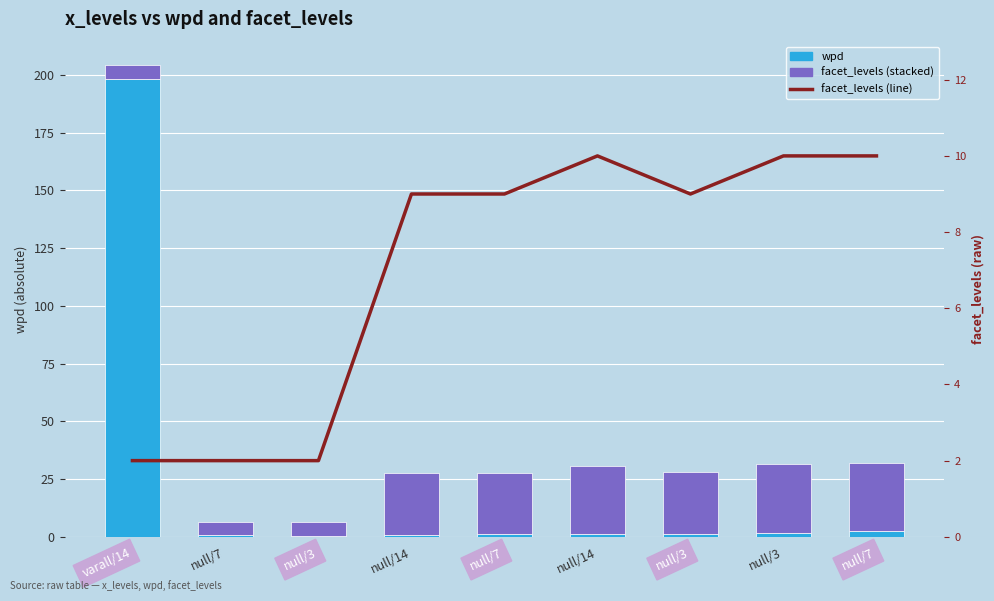

What is the spread (max minus min) of values at null/14?

26.0